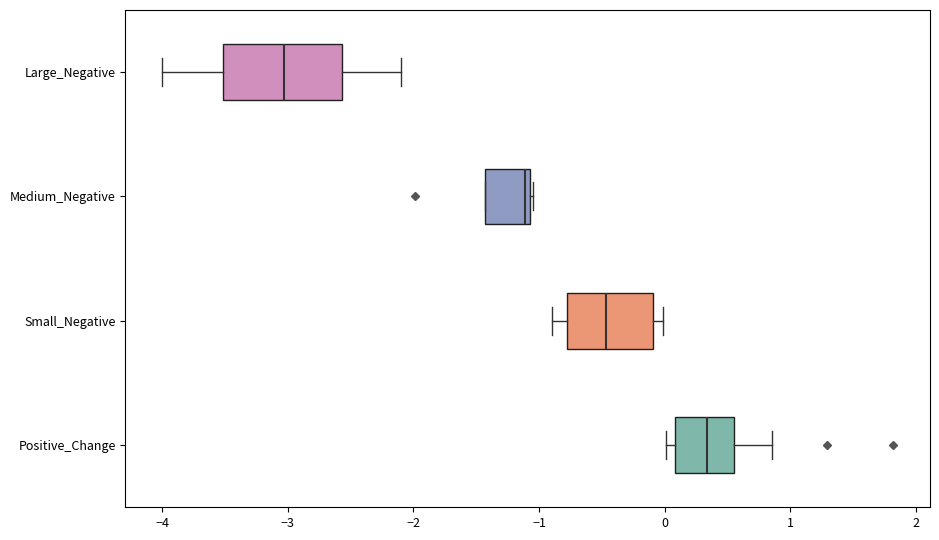

Reading bottom to top, transcribe this box plot: for each box, give where its median line is, the range the box spans, and where its two whiskers end, as read against the x-axis. The values are not printed on the chart, so give them approximately, as read against the axis.

Positive_Change: median 0.3, box 0.1 to 0.5, whiskers 0.0 to 0.9
Small_Negative: median -0.5, box -0.8 to -0.1, whiskers -0.9 to 0.0
Medium_Negative: median -1.1 (just left of the box's right edge), box -1.4 to -1.1, whiskers -1.4 to -1.0
Large_Negative: median -3.0, box -3.5 to -2.6, whiskers -4.0 to -2.1